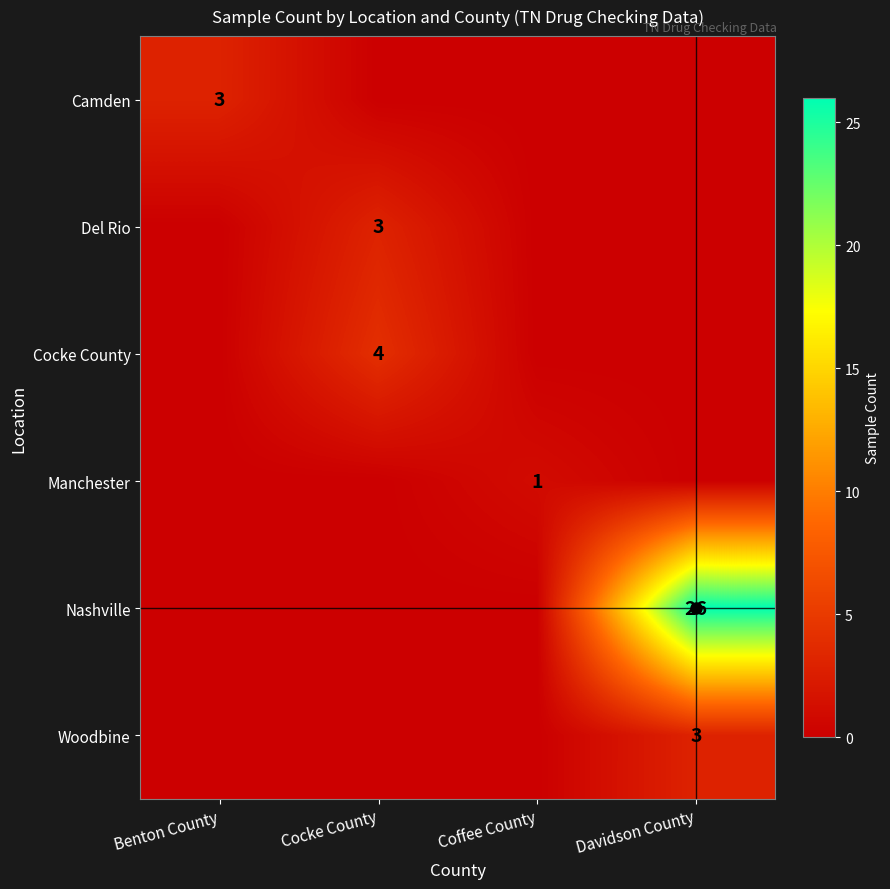

True or false: Manchester has a value of -1 at Davidson County.

False